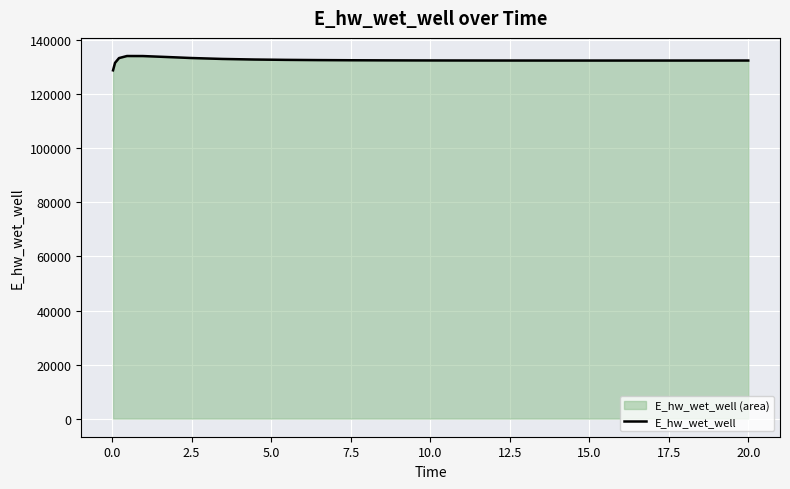

What is the smallest value displayed?

128913.1